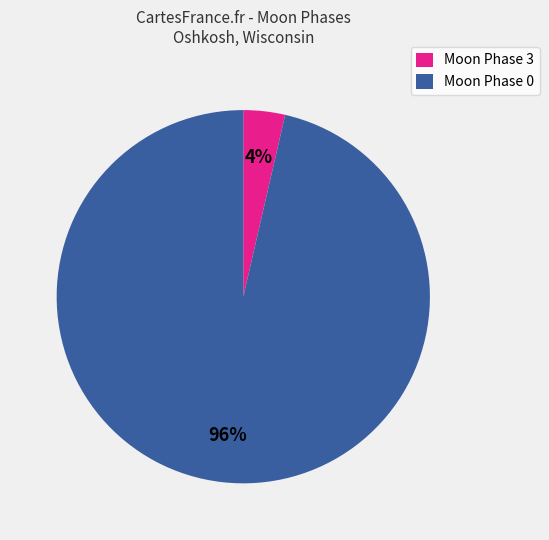

Rank the categories by value from highest to lowest.

Moon Phase 0, Moon Phase 3